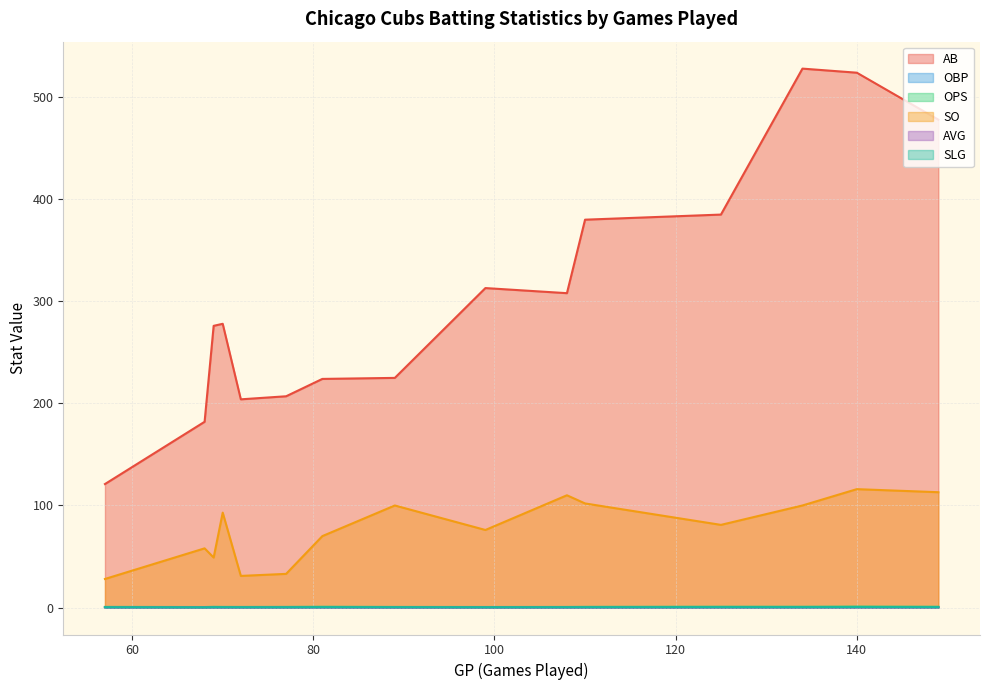

What is the highest value of the SO series?

116.0